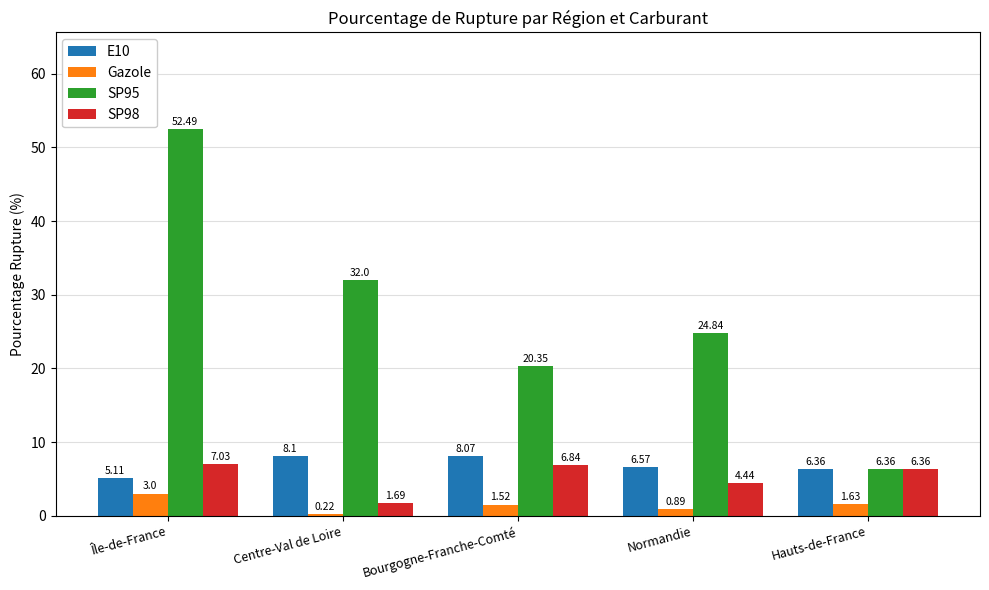

At how many categories does at least one series exceed 18?

4